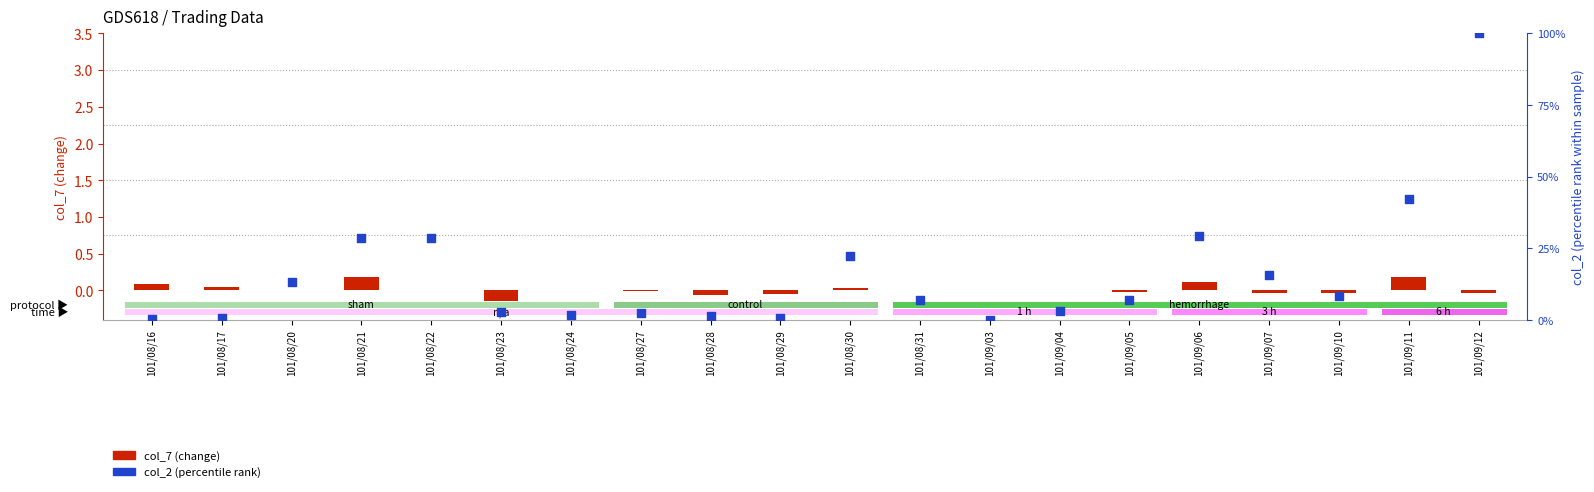

Which series reaches the maximum Y coordinate?

col_2 (percentile rank)